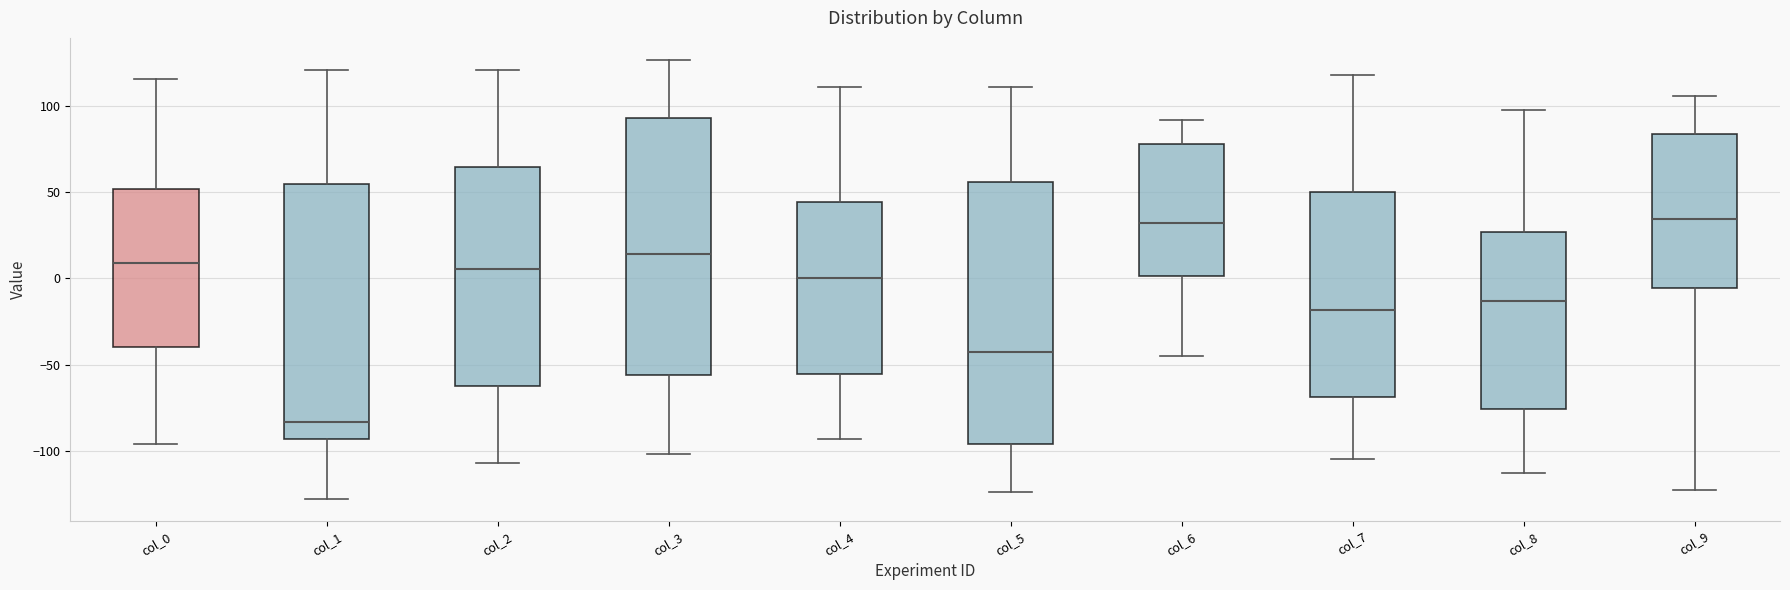

Which box has the lowest median line?

col_1